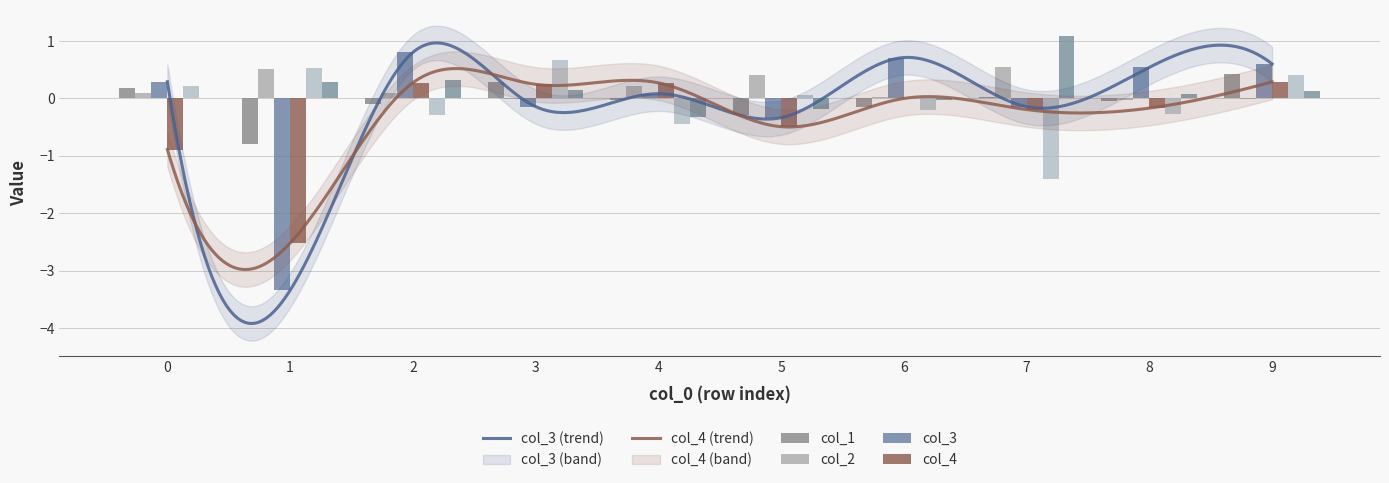

Is it true that col_5 equals -0.3 at 8?

True